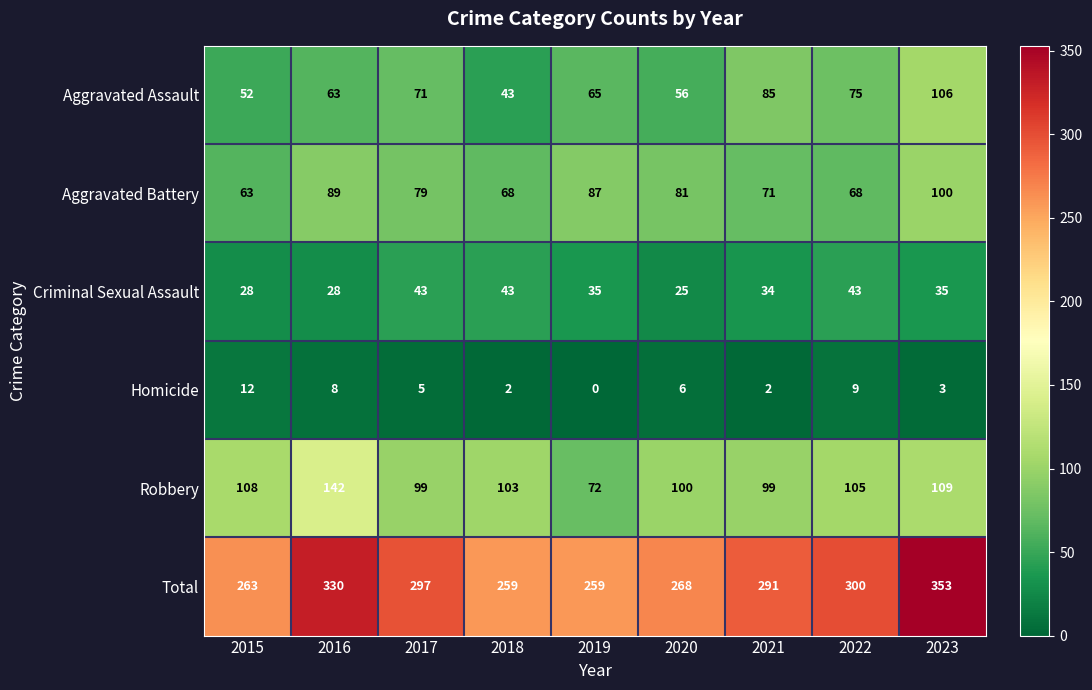

How many distinct data groups are displayed?

6